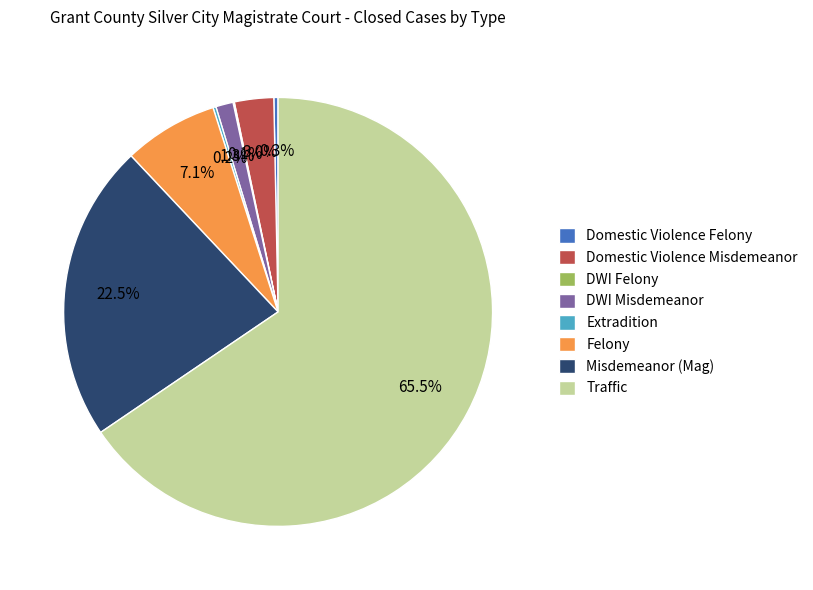

To the nearest percent, what percentage of the pie is DWI Misdemeanor?

1%